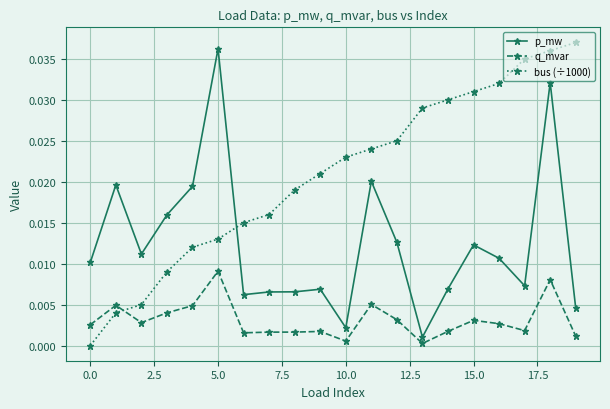

Which series has the widest spread of values?

bus (÷1000)